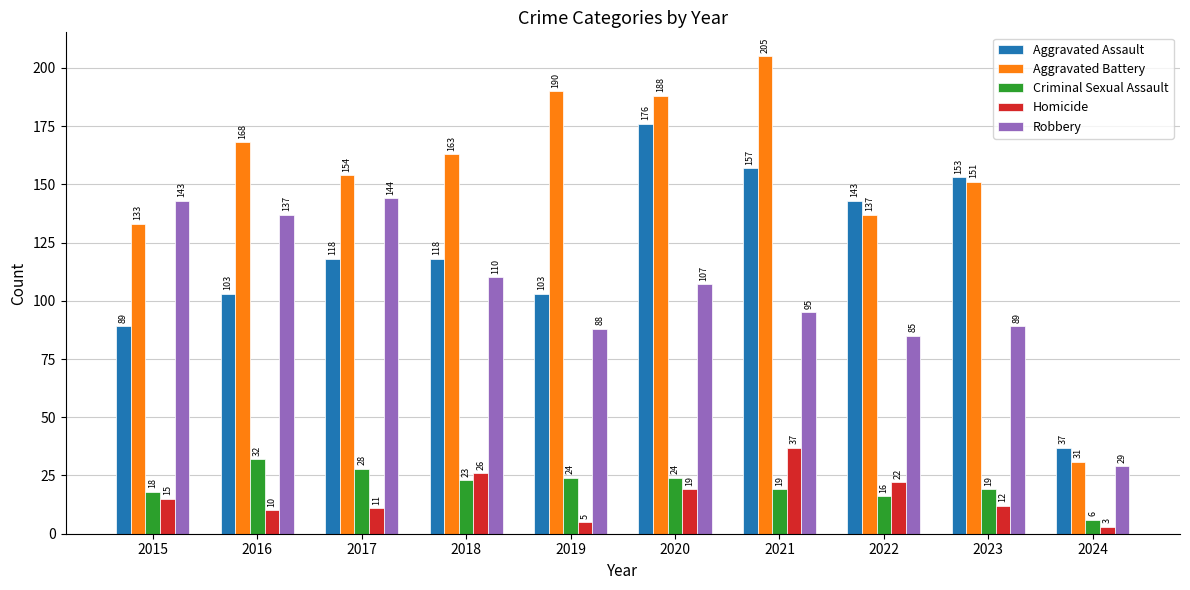

Reading right to left, transcribe all the data shown in this chart.

Aggravated Assault: 37	153	143	157	176	103	118	118	103	89
Aggravated Battery: 31	151	137	205	188	190	163	154	168	133
Criminal Sexual Assault: 6	19	16	19	24	24	23	28	32	18
Homicide: 3	12	22	37	19	5	26	11	10	15
Robbery: 29	89	85	95	107	88	110	144	137	143